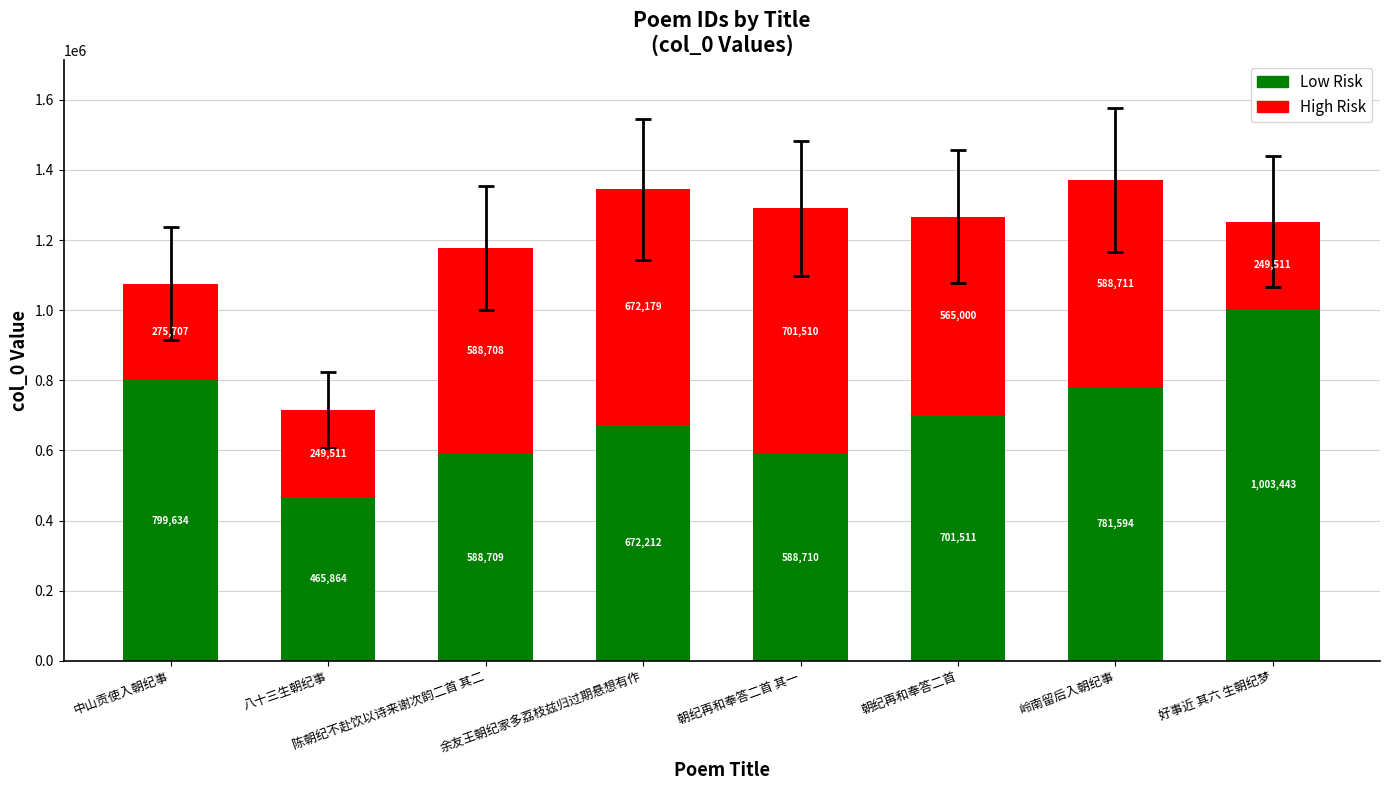

What is the average value of the Low Risk series?

700210